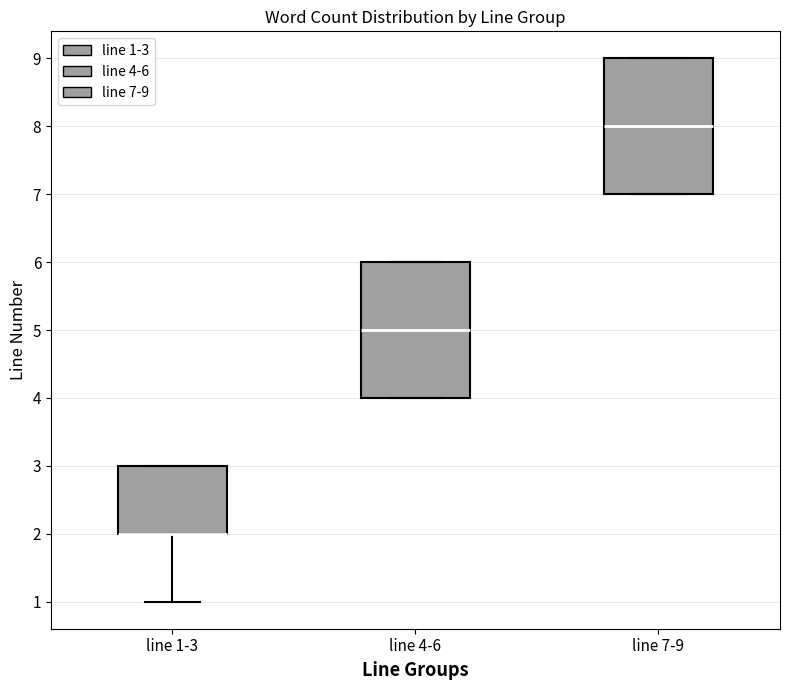

Reading left to right, transcribe this box plot: for each box, give where its median line is, the range the box spans, and where its two whiskers end, as read against the y-axis. The values are not printed on the chart, so give them approximately, as read against the axis.

line 1-3: median 2 (drawn on the box's lower edge), box 2 to 3, whiskers 1 to 3
line 4-6: median 5, box 4 to 6, whiskers 4 to 6
line 7-9: median 8, box 7 to 9, whiskers 7 to 9